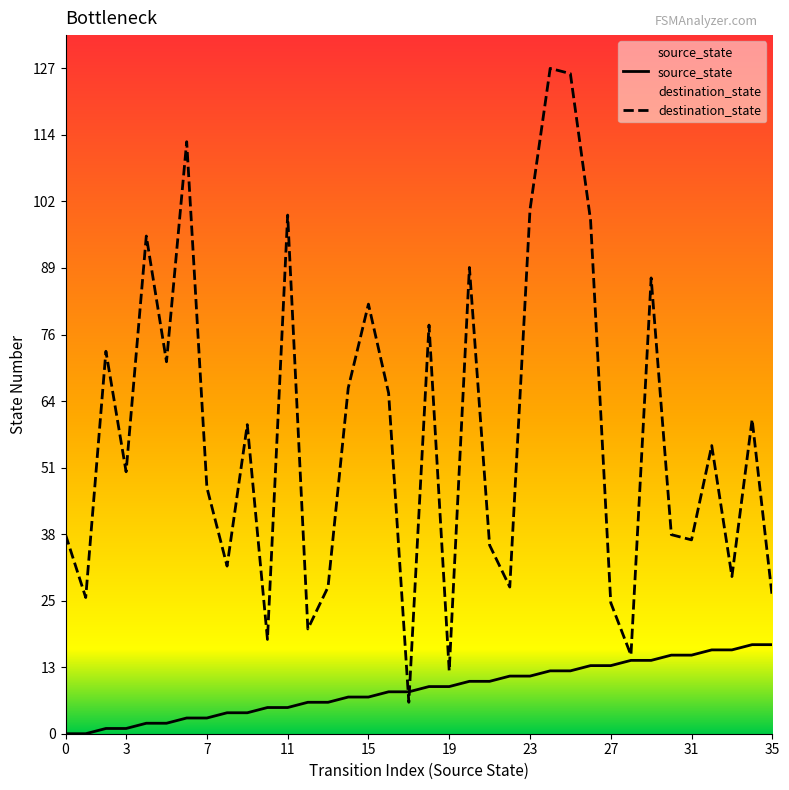

Which series has the largest range (max minus min)?

destination_state